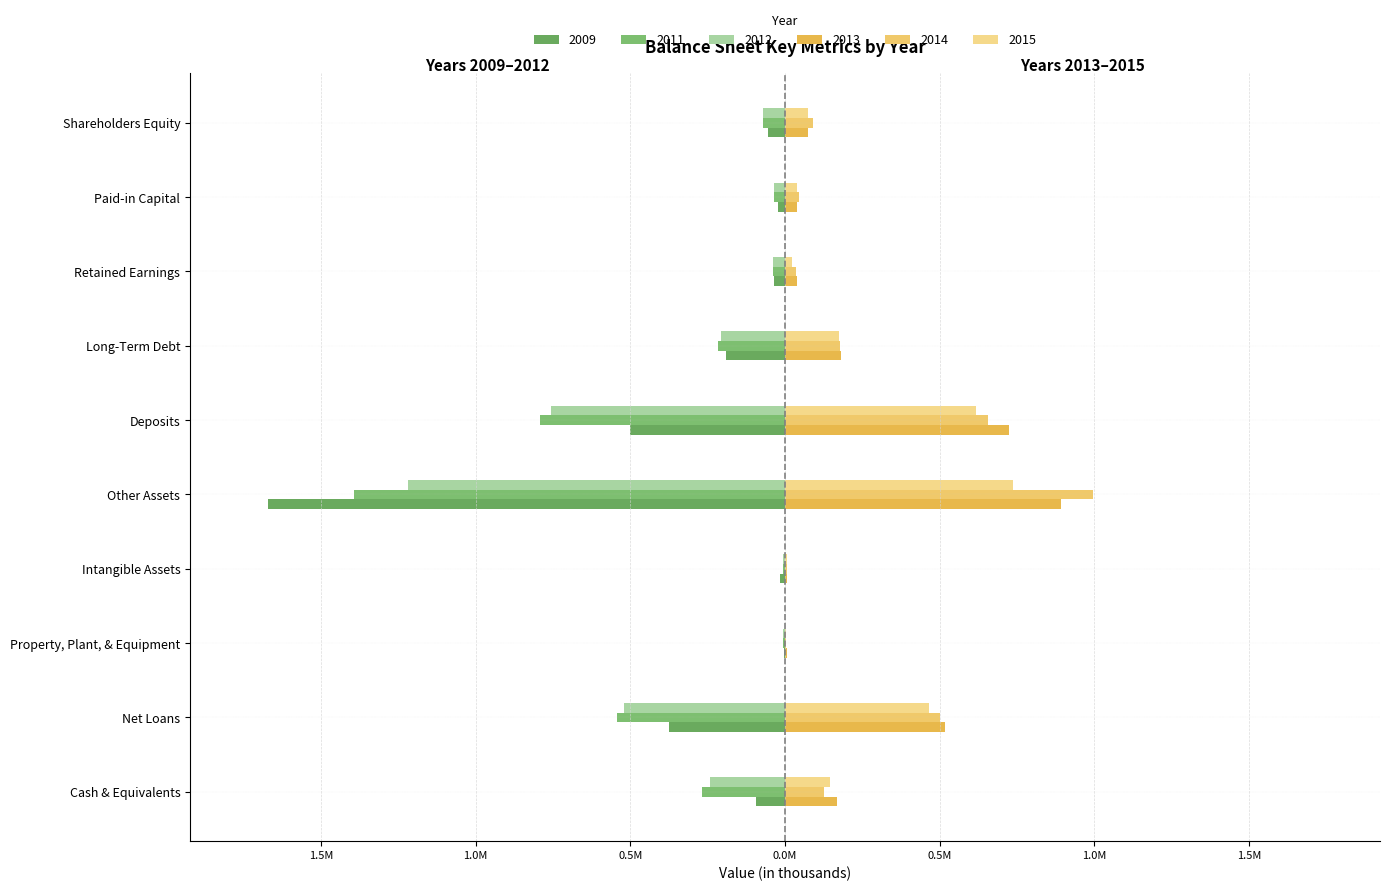

How many bars are there in each group?

6